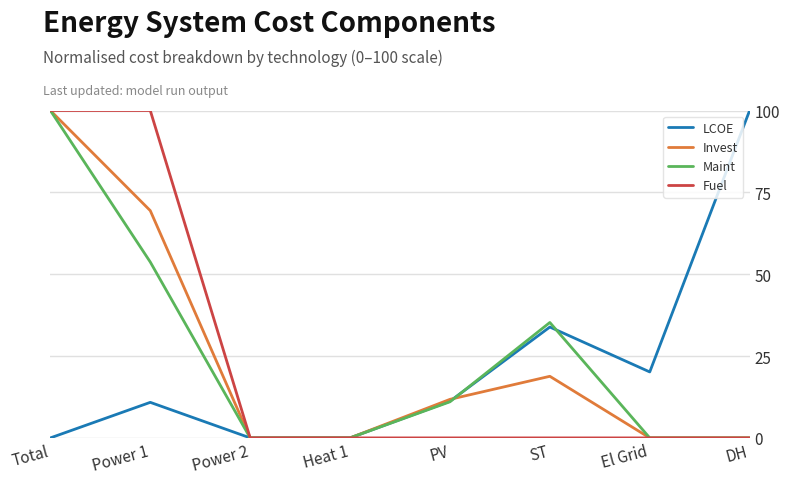

True or false: LCOE has more than 0 interior local peaks.

True